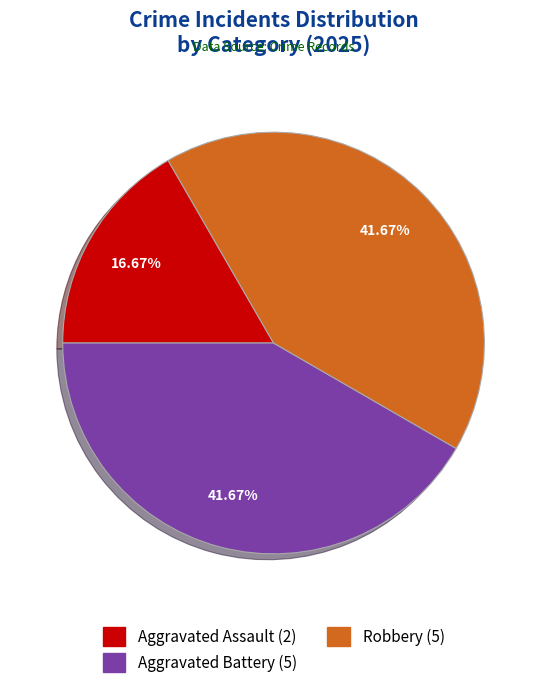

True or false: Aggravated Assault accounts for 30% of the total.

False